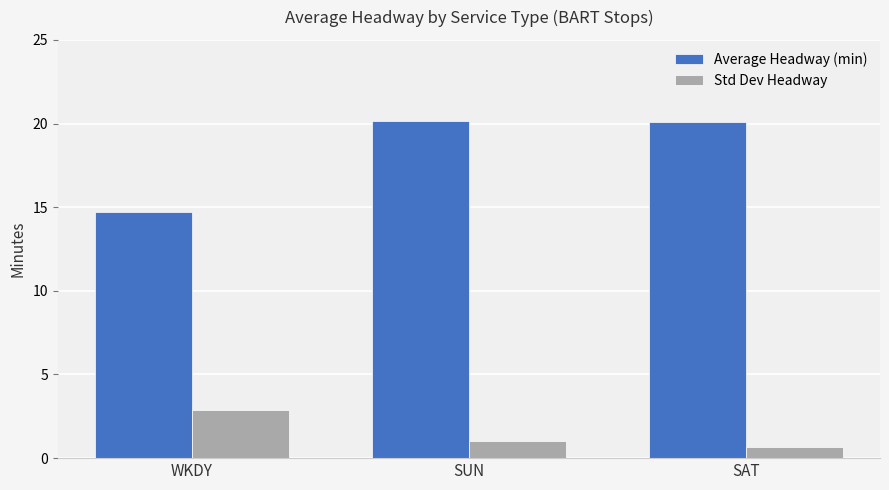

How many values in the Average Headway (min) series exceed 20?

2